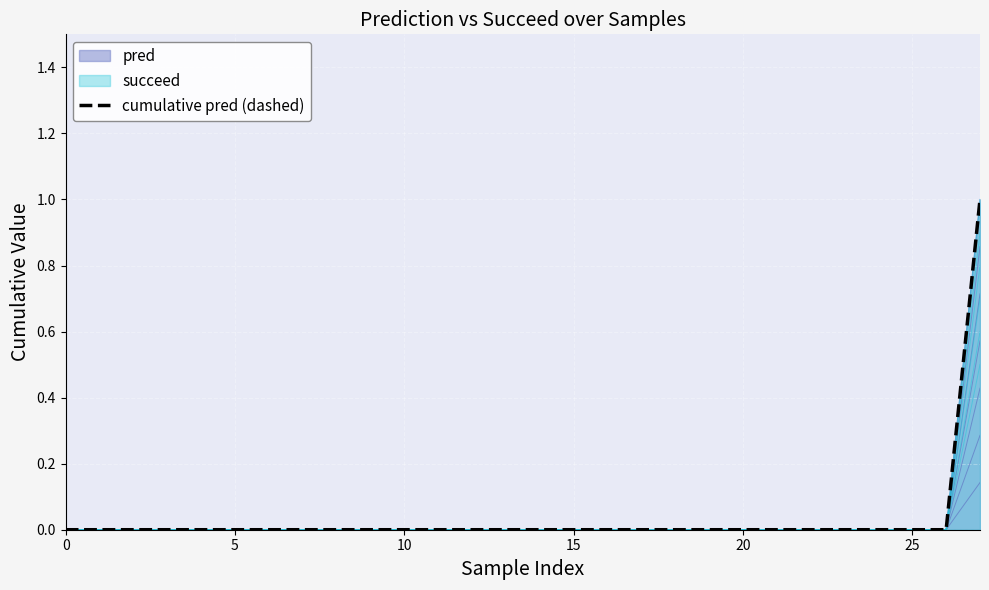

What is the sum of all values?

1